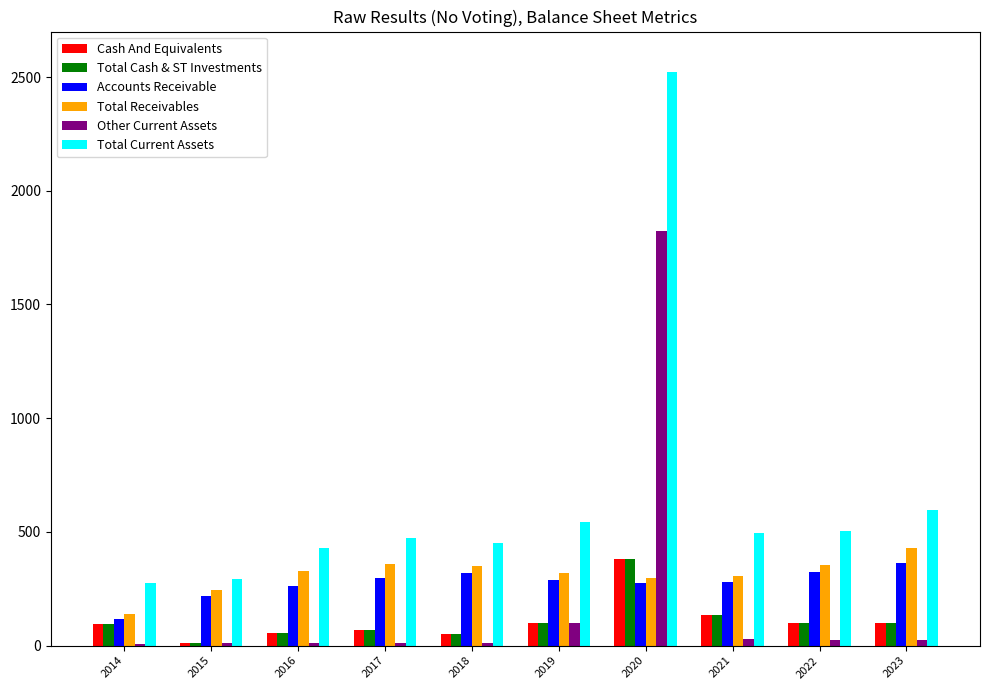

What is the spread (max minus min) of values at 2019?

442.7